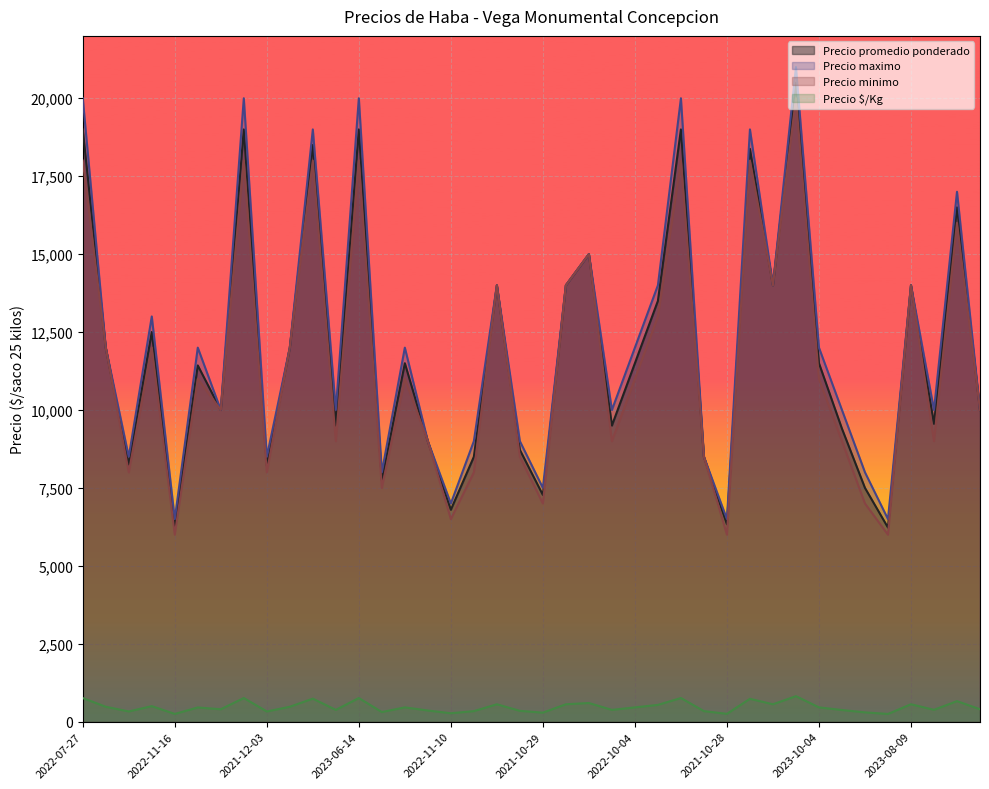

At which label does Precio maximo reach its minimum?

2022-11-16